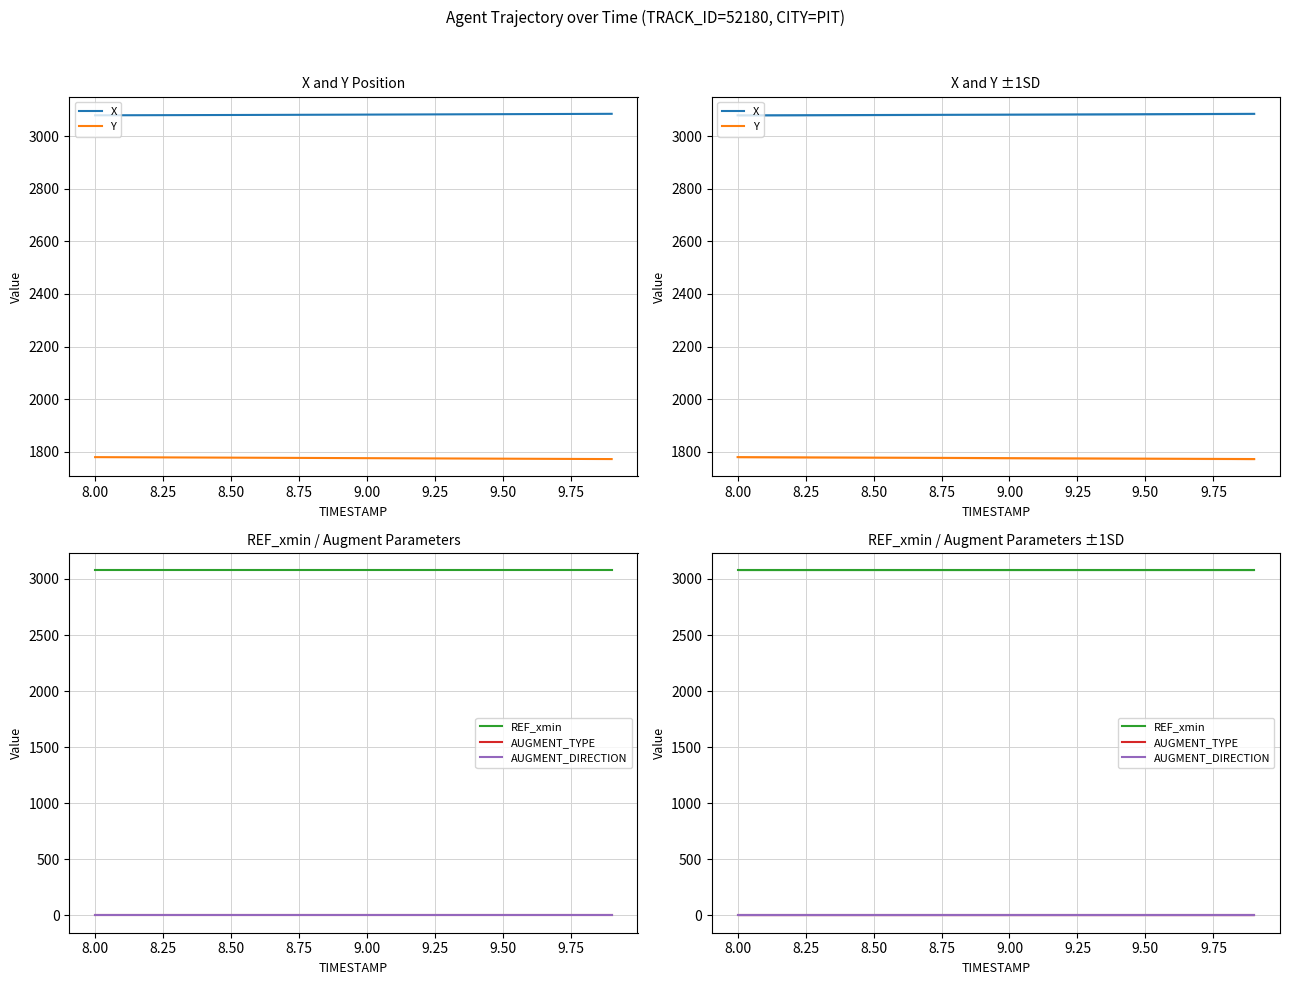

Does the chart display data point markers on the line(s)?

No